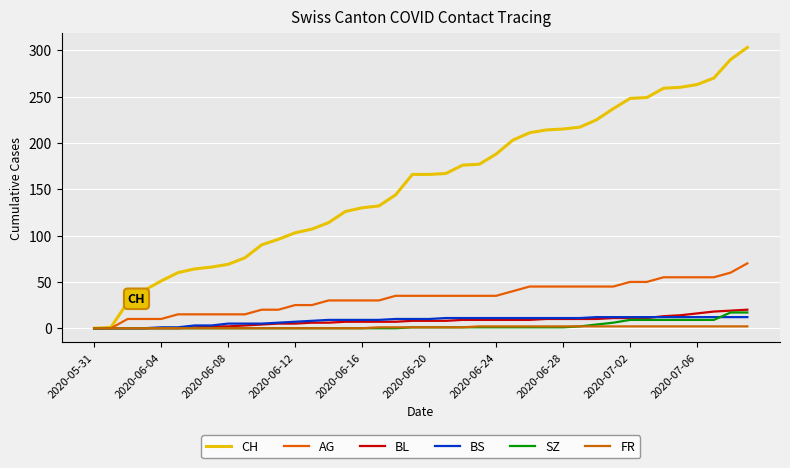

List the series in order of their peak value, lowest first.

FR, BS, SZ, BL, AG, CH